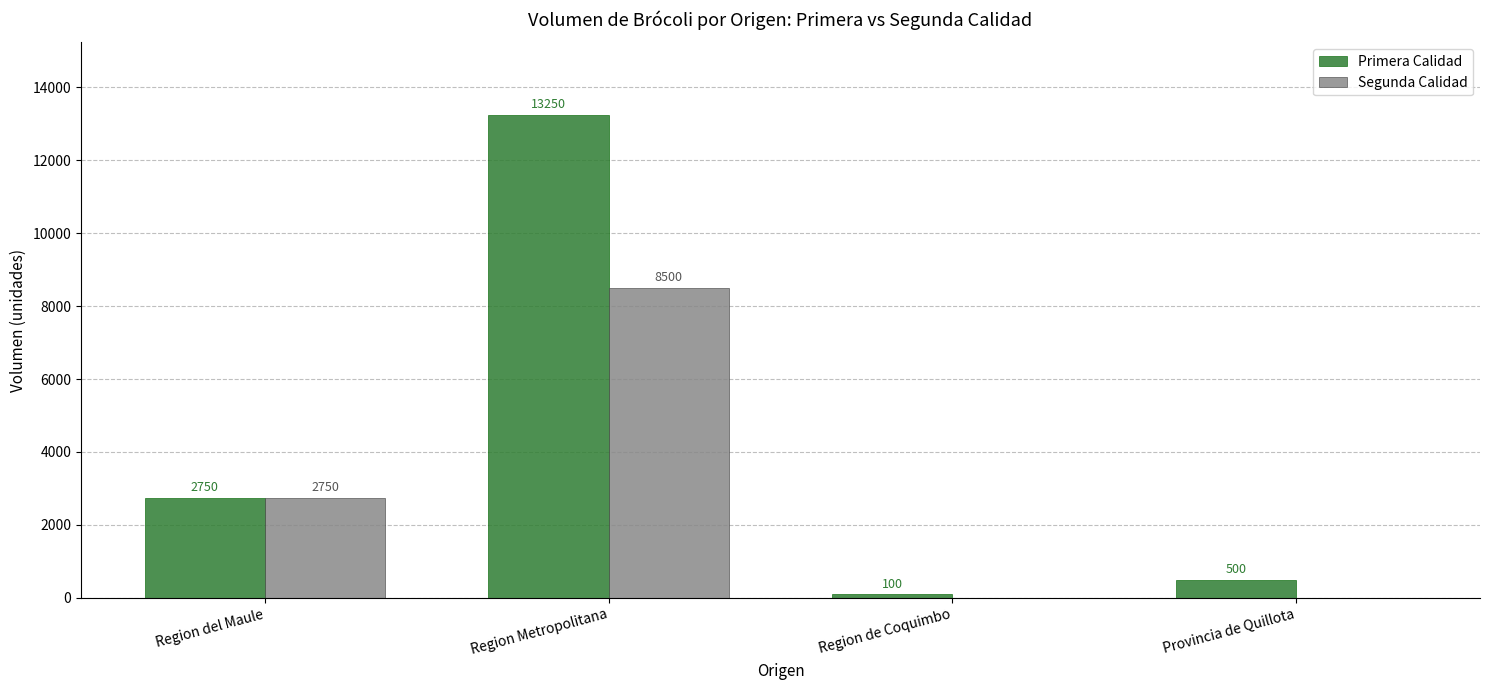

Which series has the largest total across all categories?

Primera Calidad